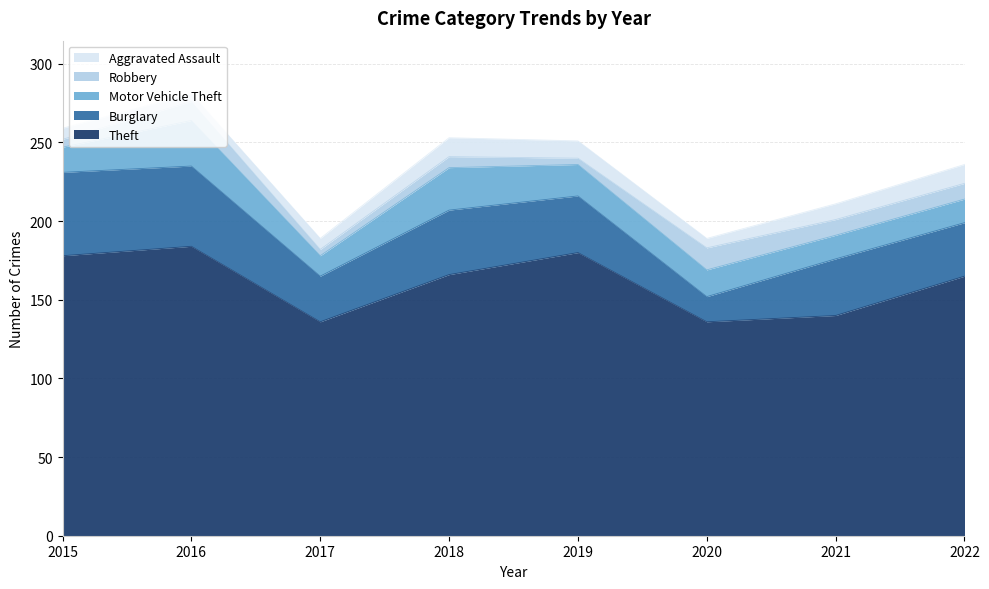

How many interior local valleys does the Aggravated Assault series have?

2